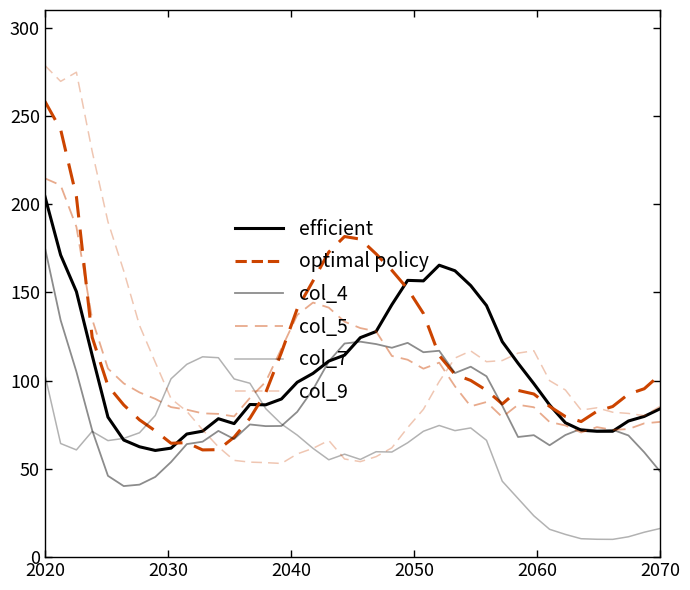

What is the smallest value displayed?

10.1